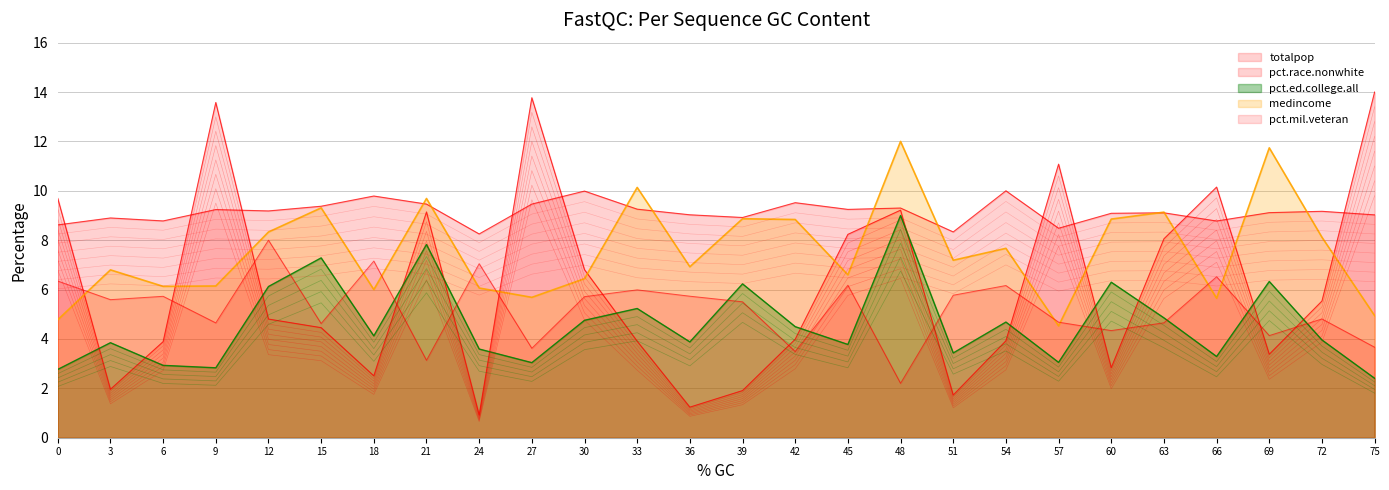

What is the lowest value of the pct.mil.veteran series?

2.2